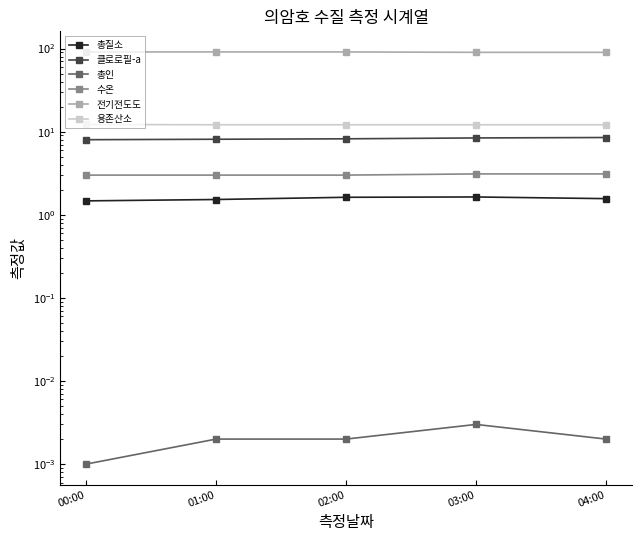

Where is 수온 nearest to the value 3?

00:00